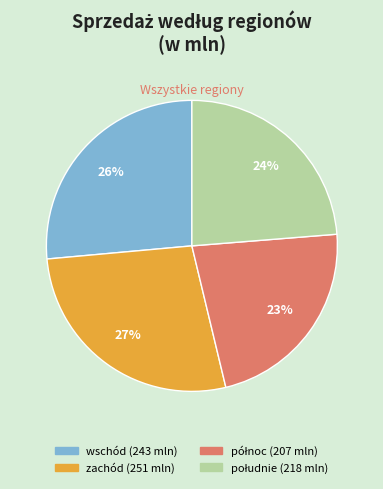

How many segments does this pie chart have?

4